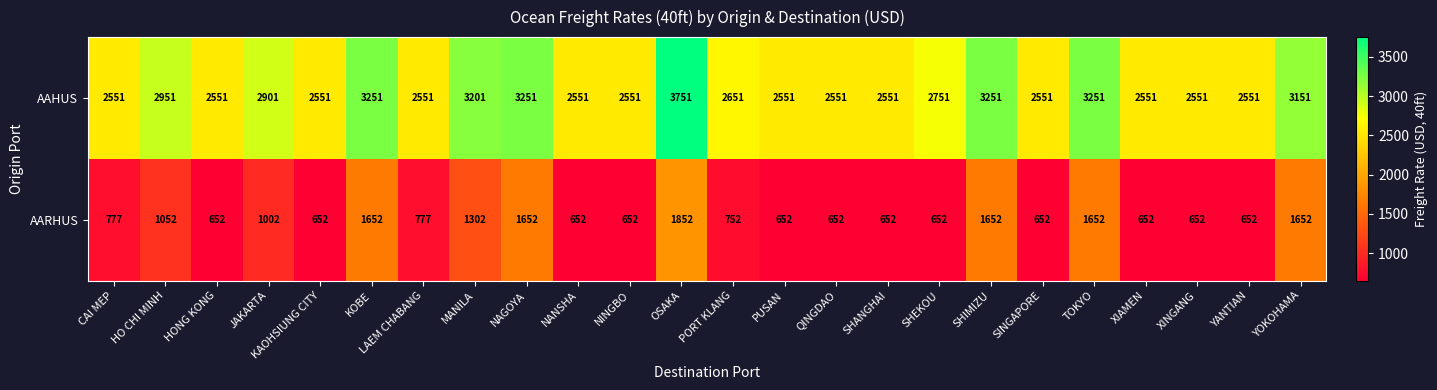

Read the AAHUS value at YANTIAN, to the nearest 10.

2550